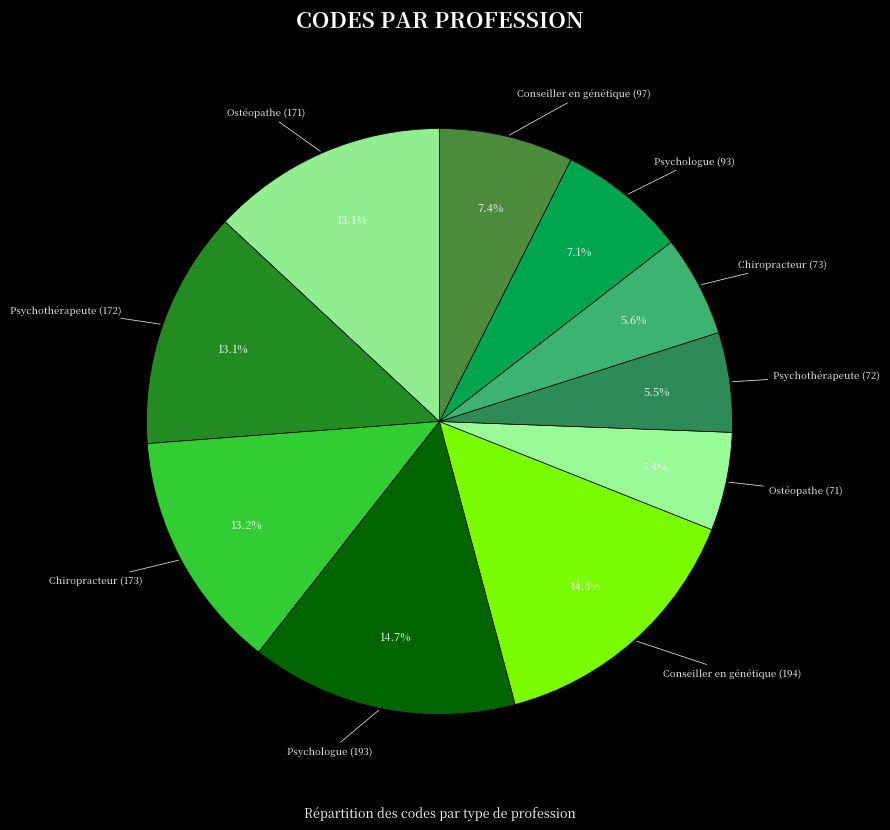

Combined, do Conseiller en génétique (194) and Ostéopathe (71) account for over 50%?

No